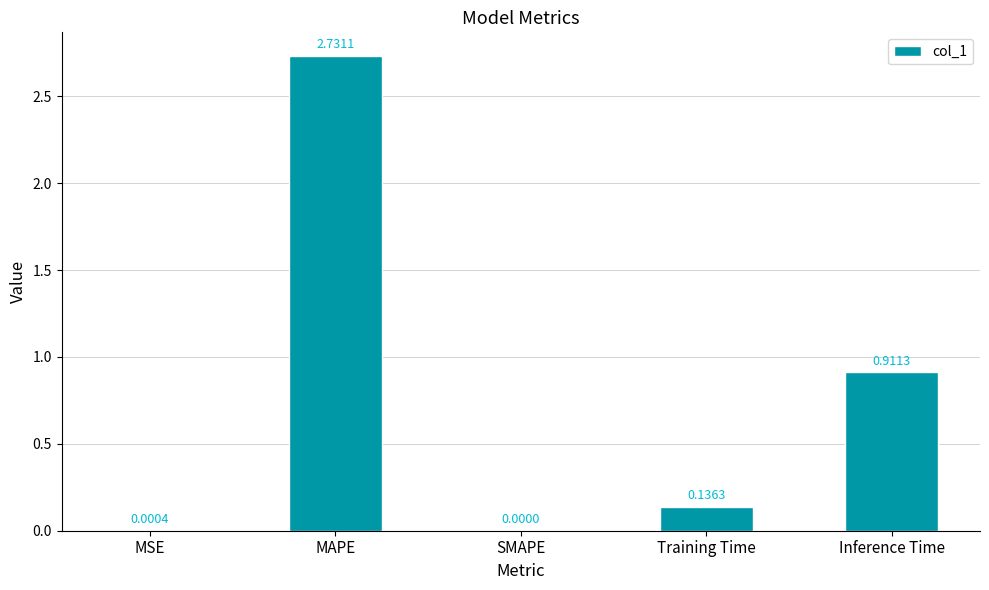

Which has a higher value, SMAPE or MSE?

MSE